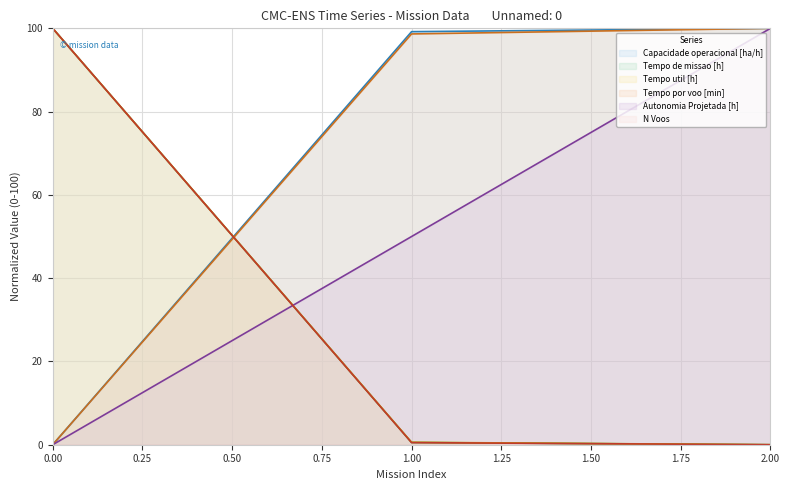

Between 0 and 1, which series saw the biggest shift?

N Voos